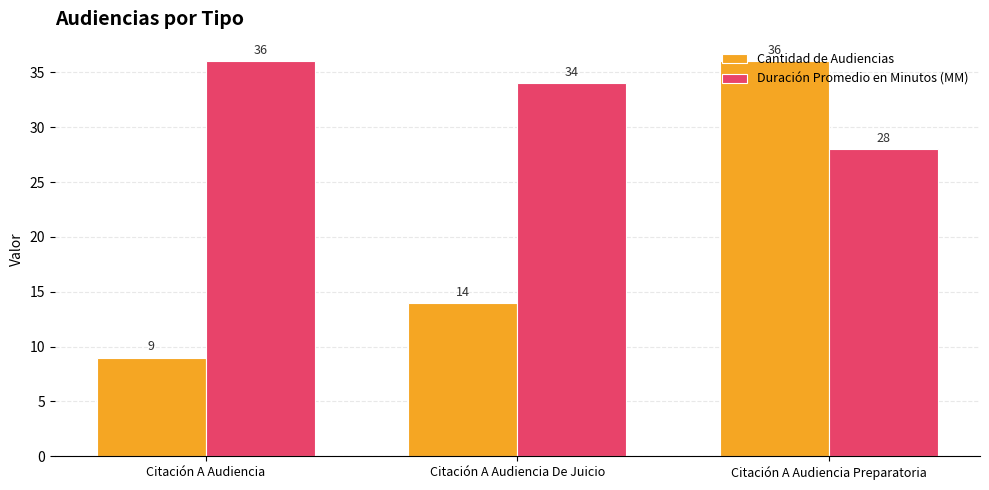

Rank the series at Citación A Audiencia from lowest to highest value.

Cantidad de Audiencias, Duración Promedio en Minutos (MM)